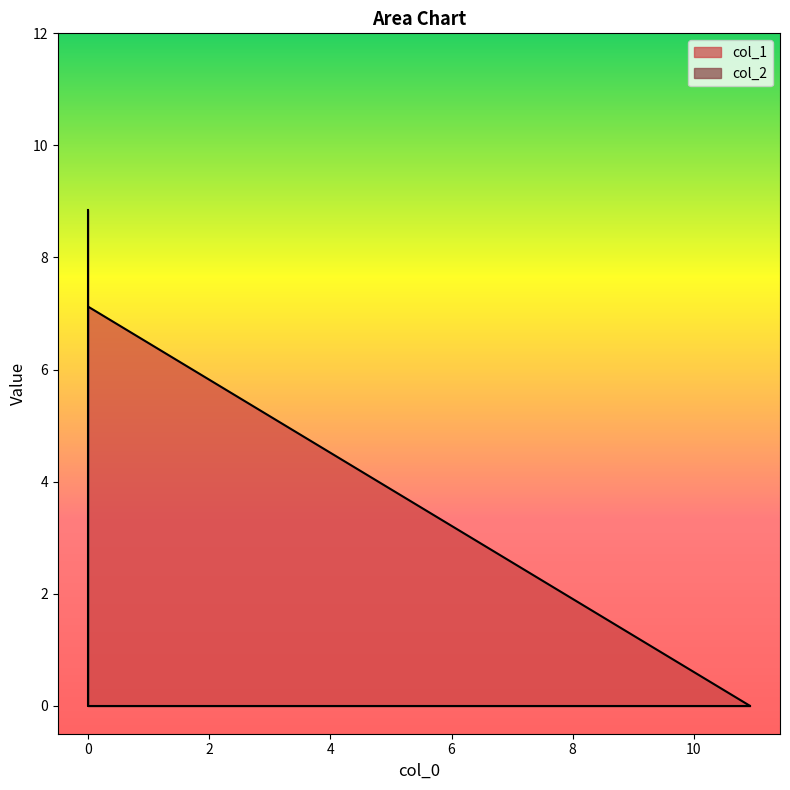

Does the chart display data point markers on the line(s)?

No